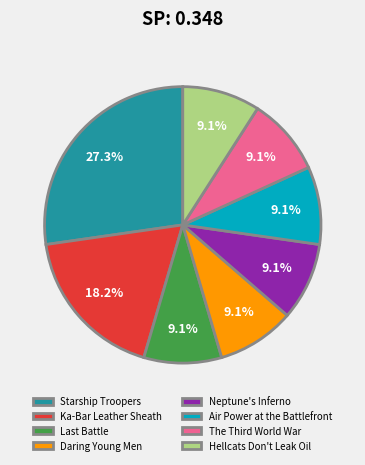

Is it true that Daring Young Men is 9% of the pie?

True